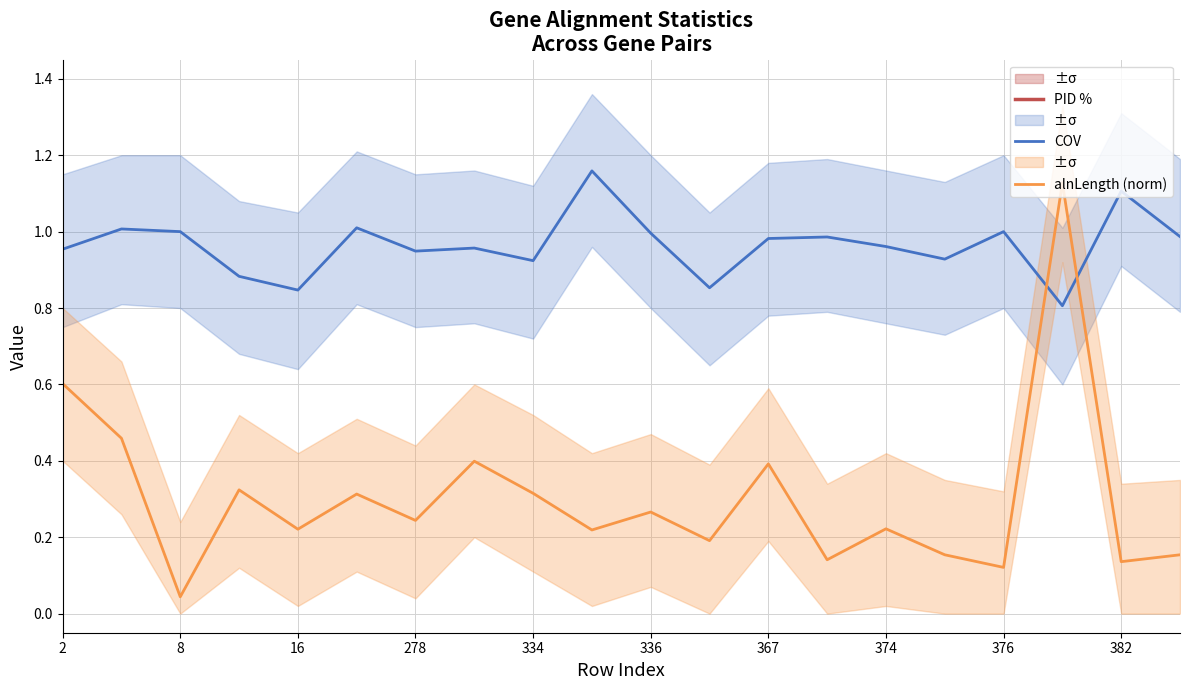

How many distinct data groups are displayed?

3